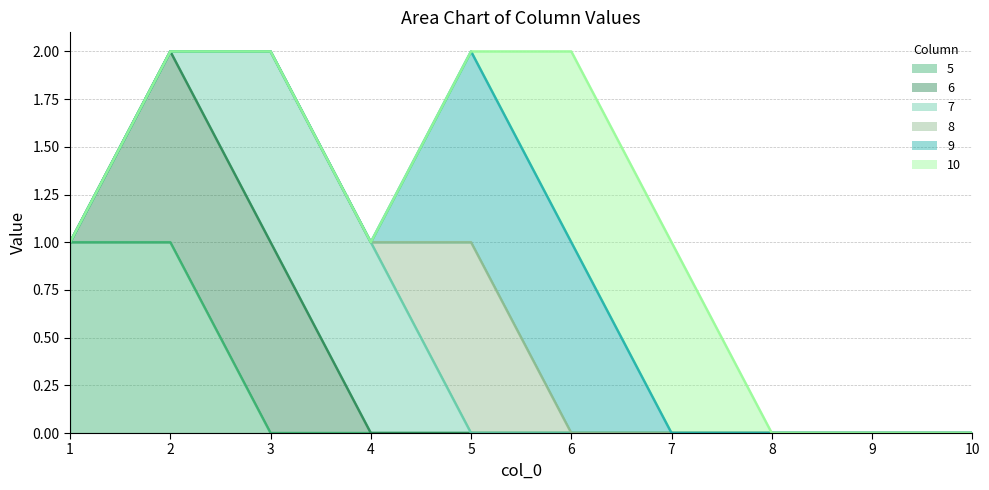

True or false: 10 and 5 intersect in this chart.

False